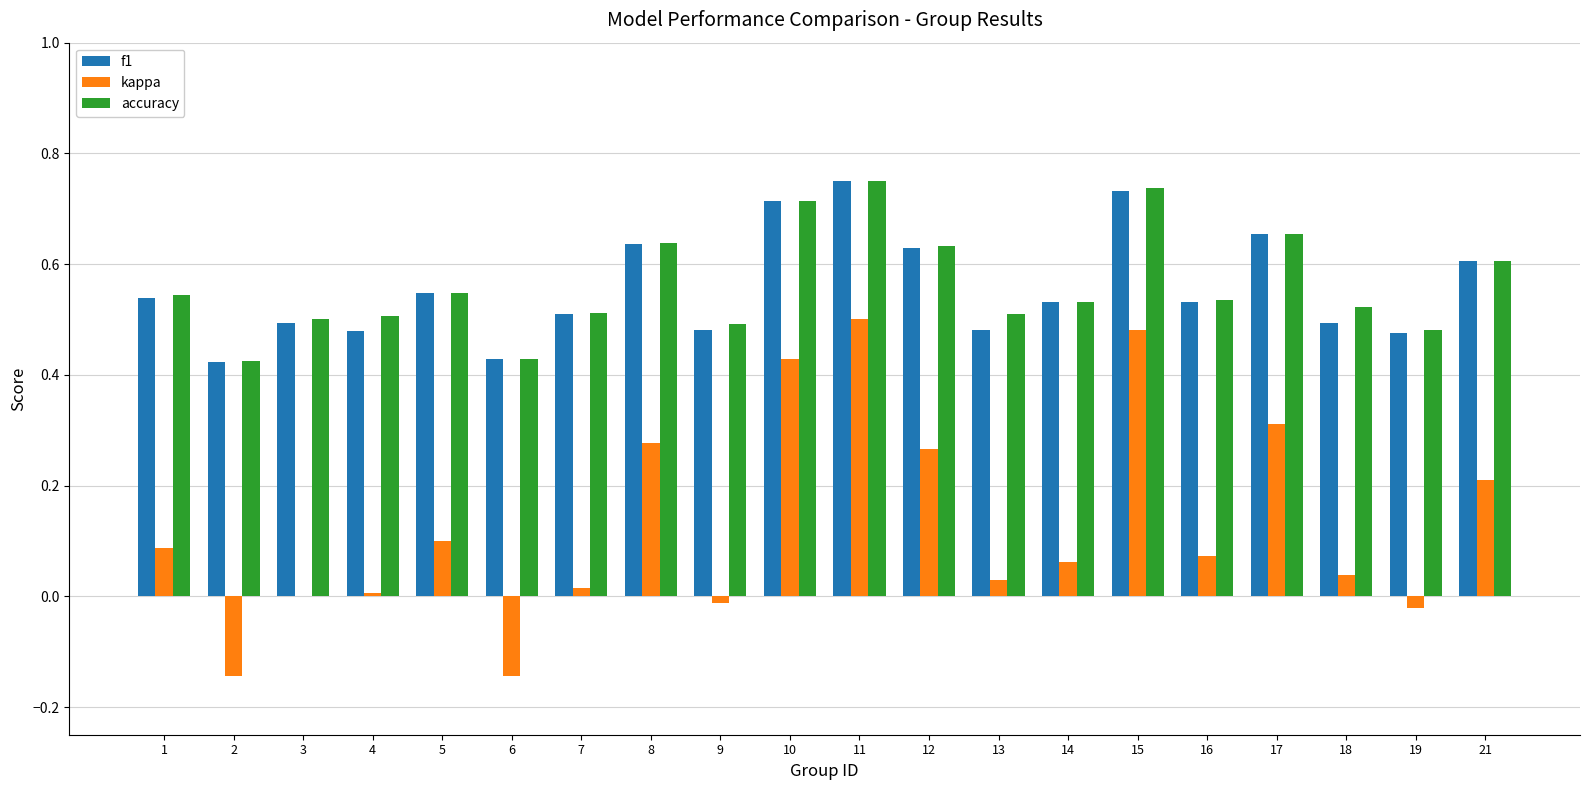

True or false: accuracy has a value of 0.2 at 7.

False